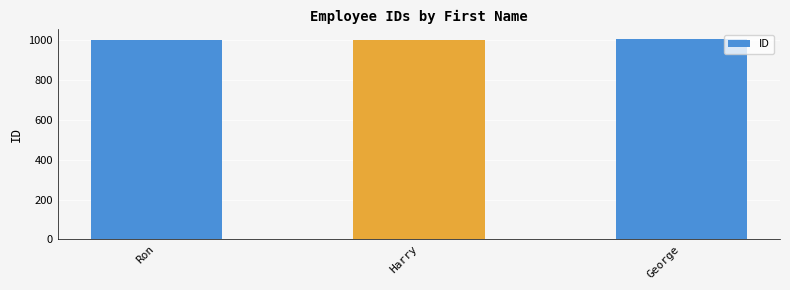

What is the value of the 2nd bar from the left?

1002